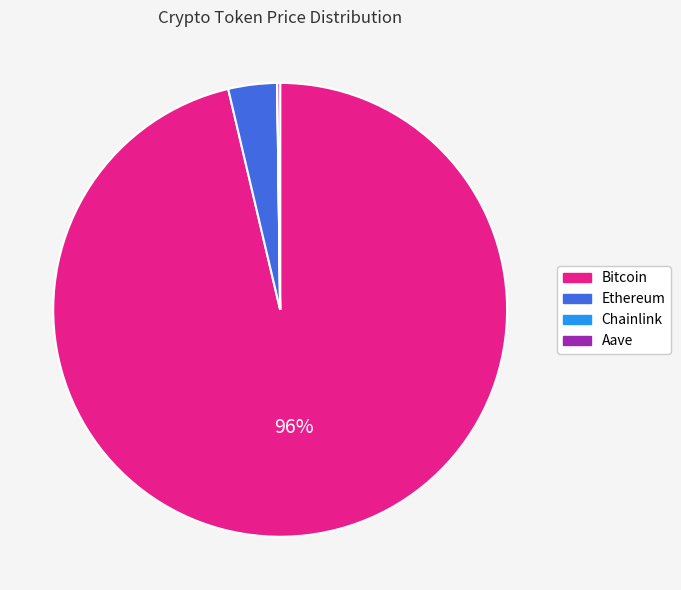

True or false: Ethereum accounts for 3% of the total.

True